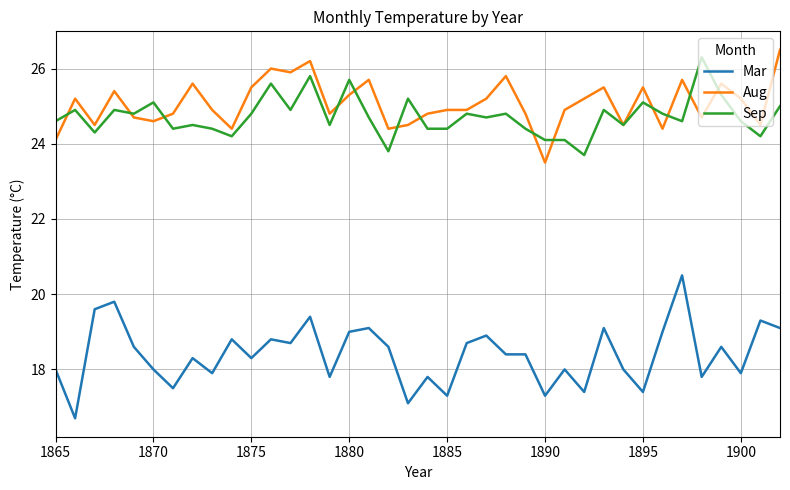

True or false: Aug and Mar intersect in this chart.

False